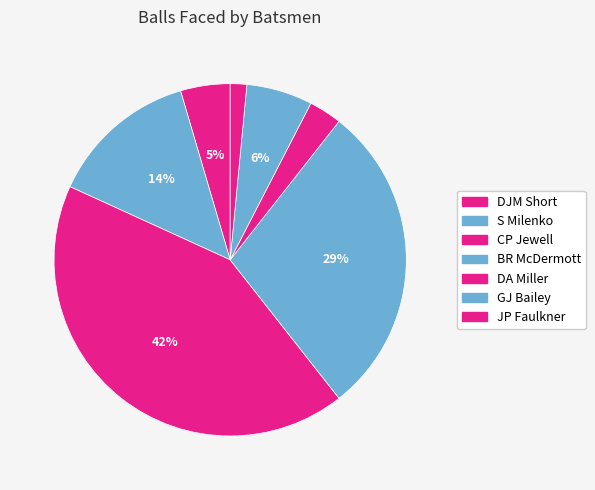

Between DA Miller and DJM Short, which is larger?

DJM Short